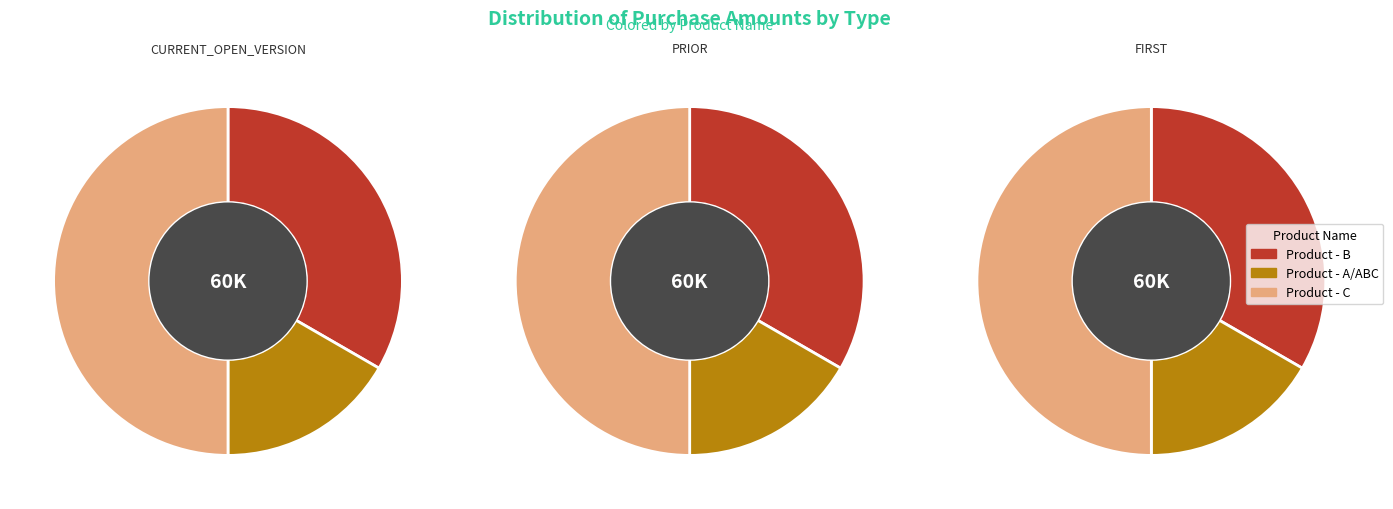

True or false: Product - ABC / Product - A accounts for 26% of the total.

False